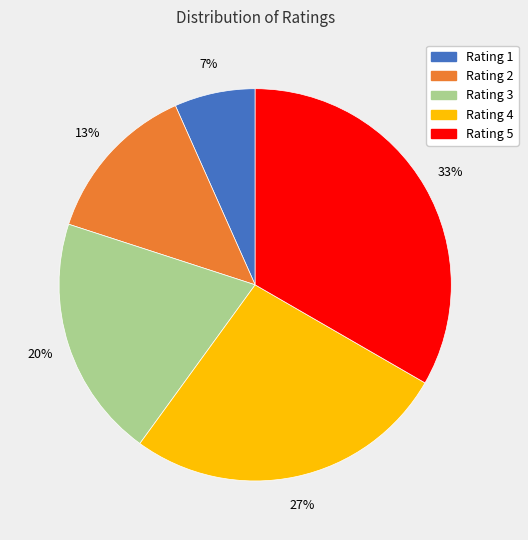

Count the number of slices in the pie.

5